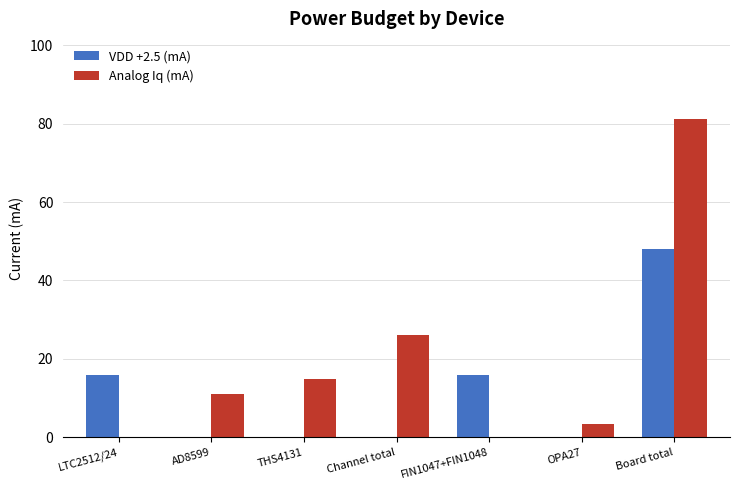

True or false: VDD +2.5 (mA) has a value of 16.0 at FIN1047+FIN1048.

True